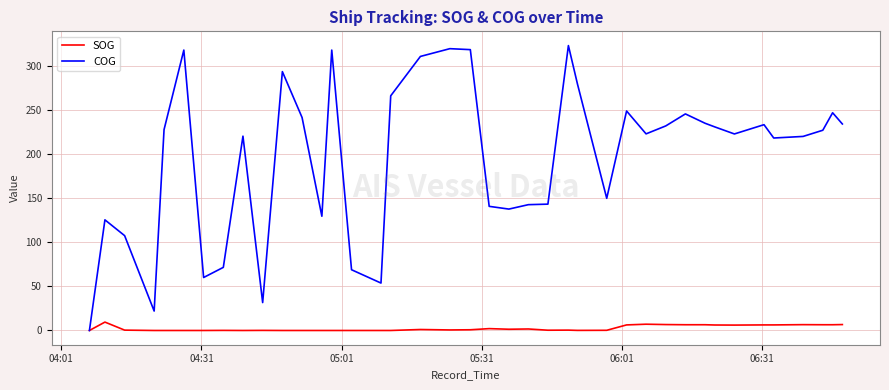

Which series has the widest spread of values?

COG